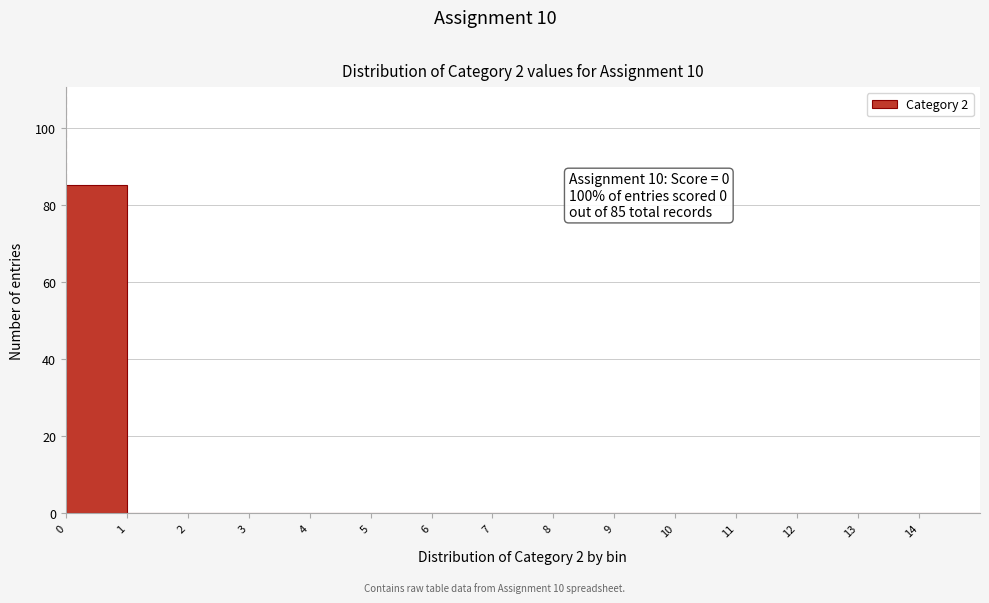

Over which range of the x-axis is the bar tallest?

0 to 1